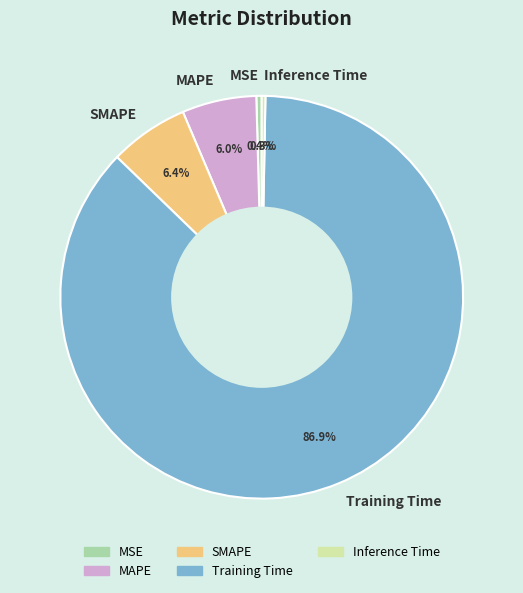

True or false: Inference Time accounts for 0% of the total.

True